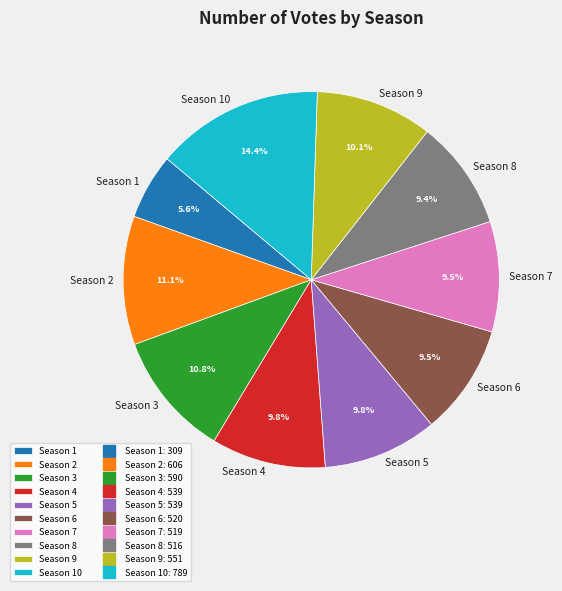

Which category has the smallest portion of the pie?

Season 1